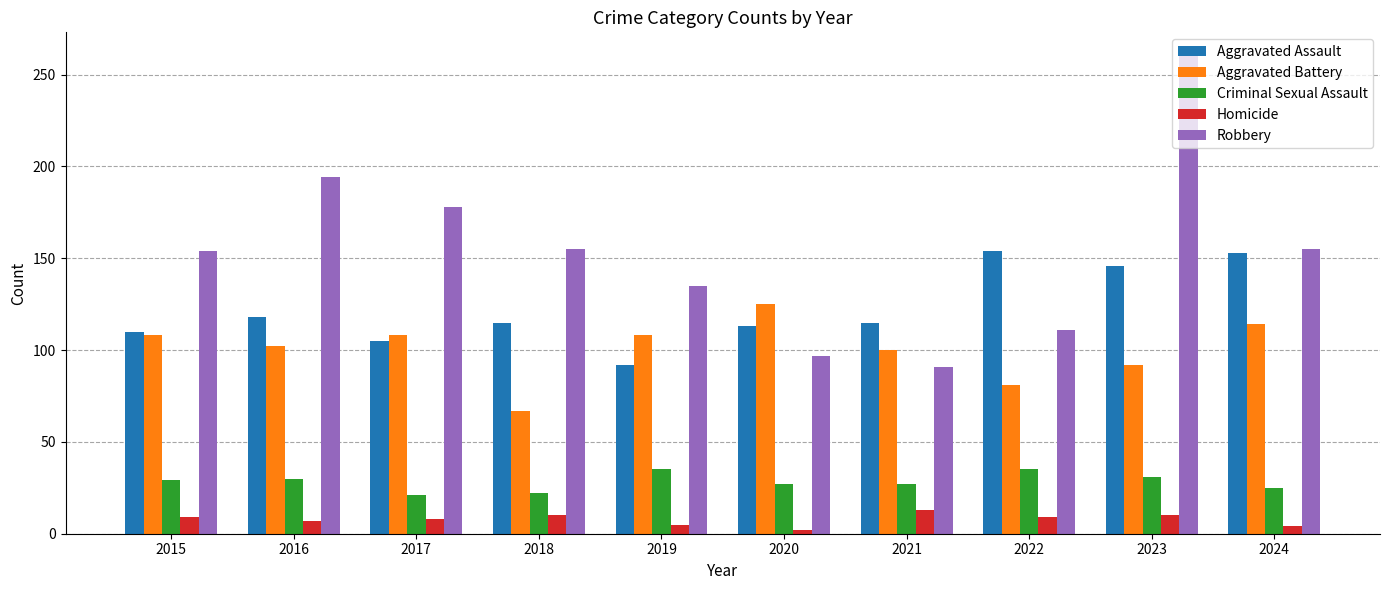

Is it true that Aggravated Battery equals 27 at 2018?

False